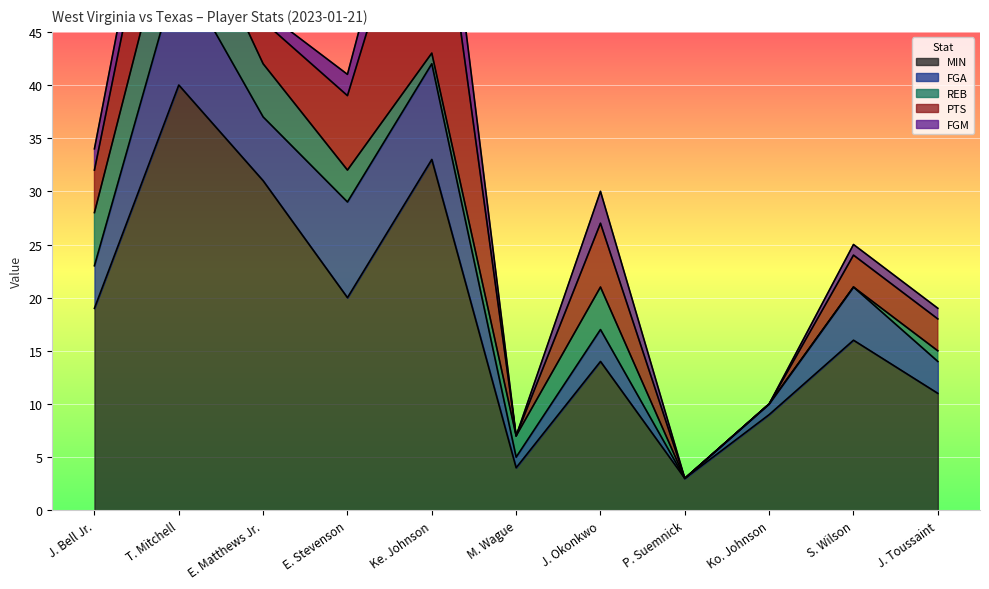

Is it true that MIN equals 48 at E. Matthews Jr.?

False